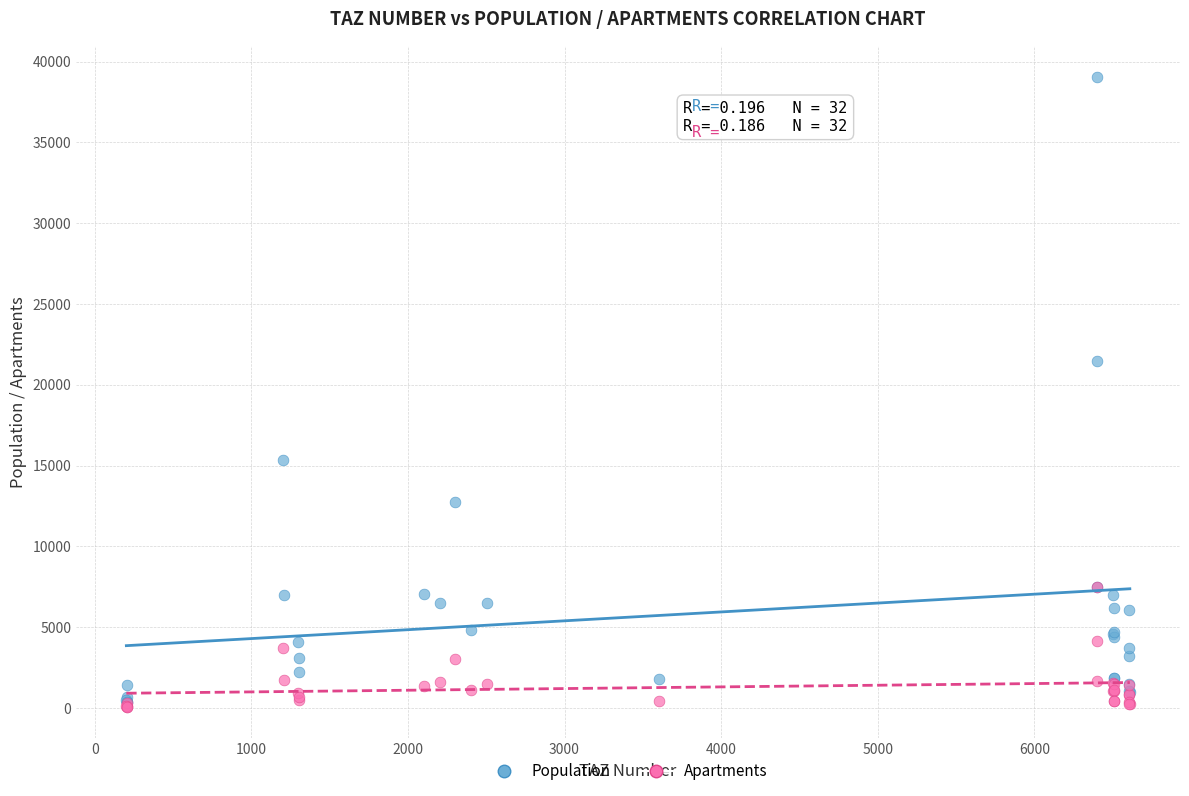

In the Population series, what Y value is closest to 19692?

21444.0